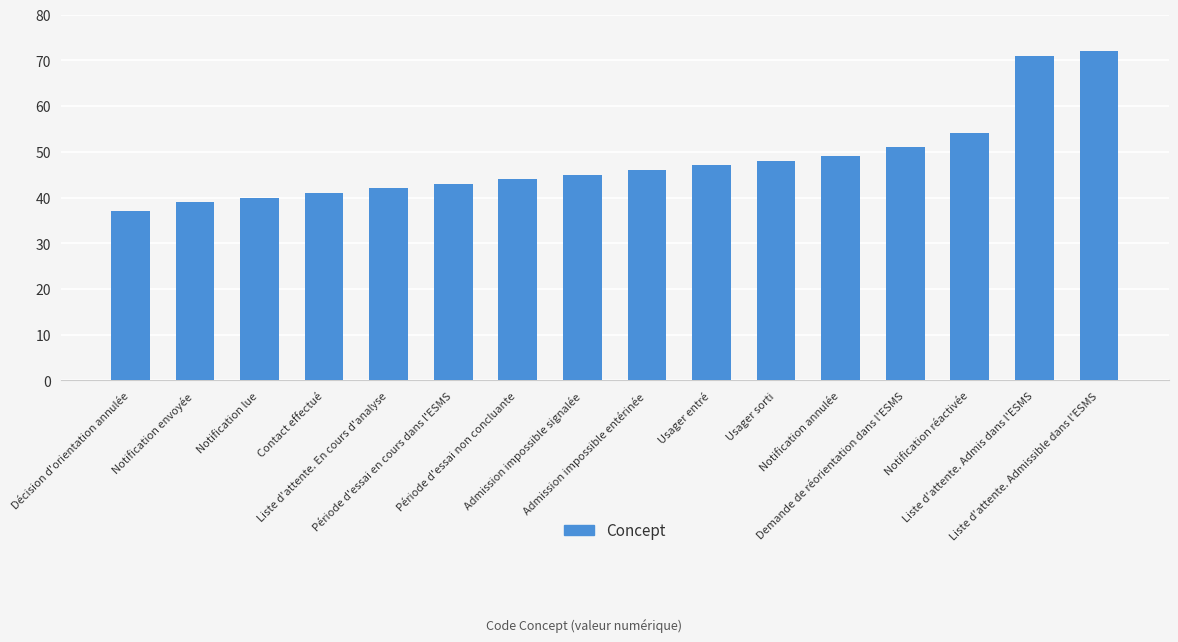

Reading left to right, list all the values displayed in this chart.

Décision d'orientation annulée=37	Notification envoyée=39	Notification lue=40	Contact effectué=41	Liste d'attente. En cours d'analyse=42	Période d'essai en cours dans l'ESMS=43	Période d'essai non concluante=44	Admission impossible signalée=45	Admission impossible entérinée=46	Usager entré=47	Usager sorti=48	Notification annulée=49	Demande de réorientation dans l'ESMS=51	Notification réactivée=54	Liste d'attente. Admis dans l'ESMS=71	Liste d'attente. Admissible dans l'ESMS=72